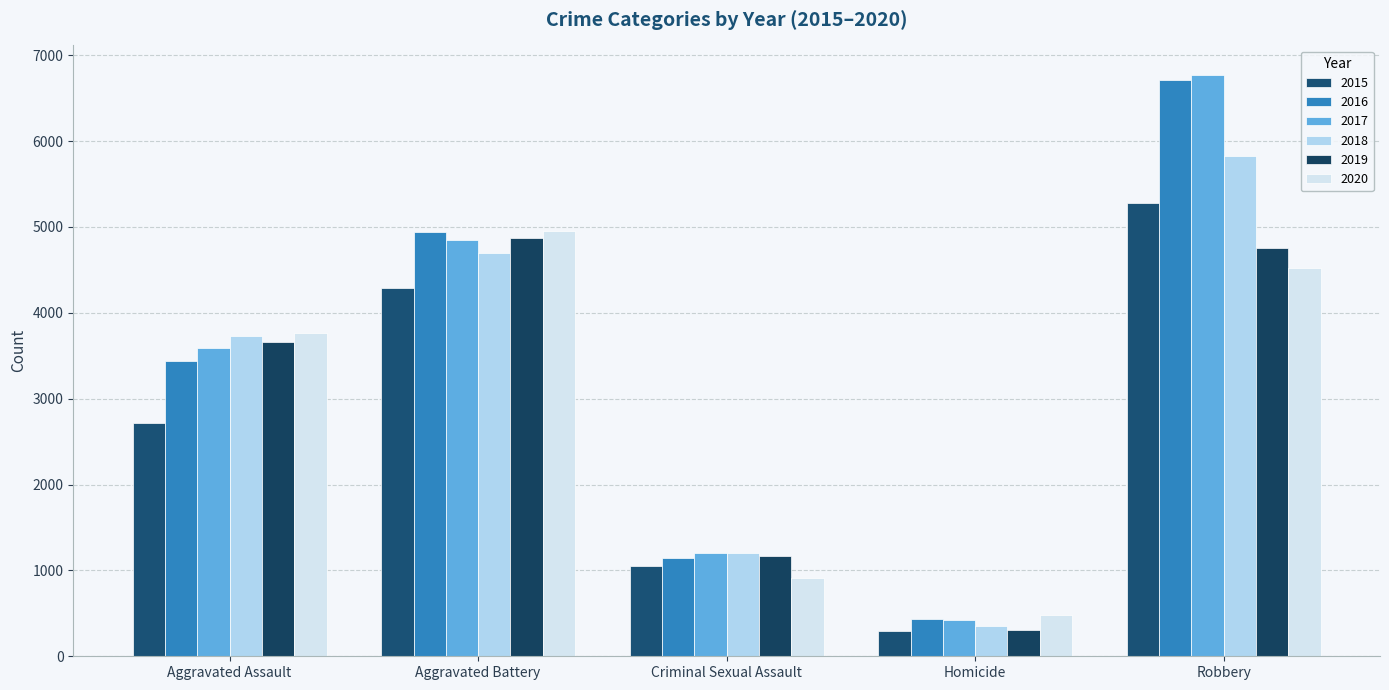

Read the 2016 value at Homicide.

439